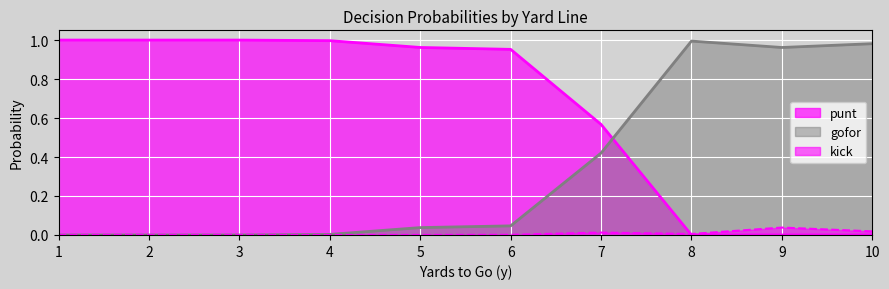

True or false: kick and gofor cross at least once.

False